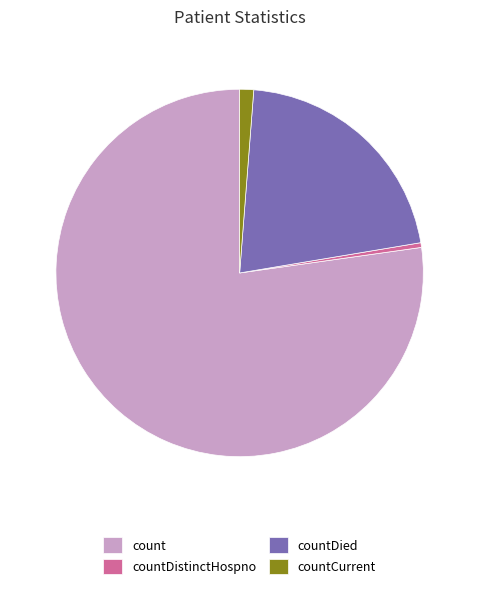

Rank the categories by value from highest to lowest.

count, countDied, countCurrent, countDistinctHospno